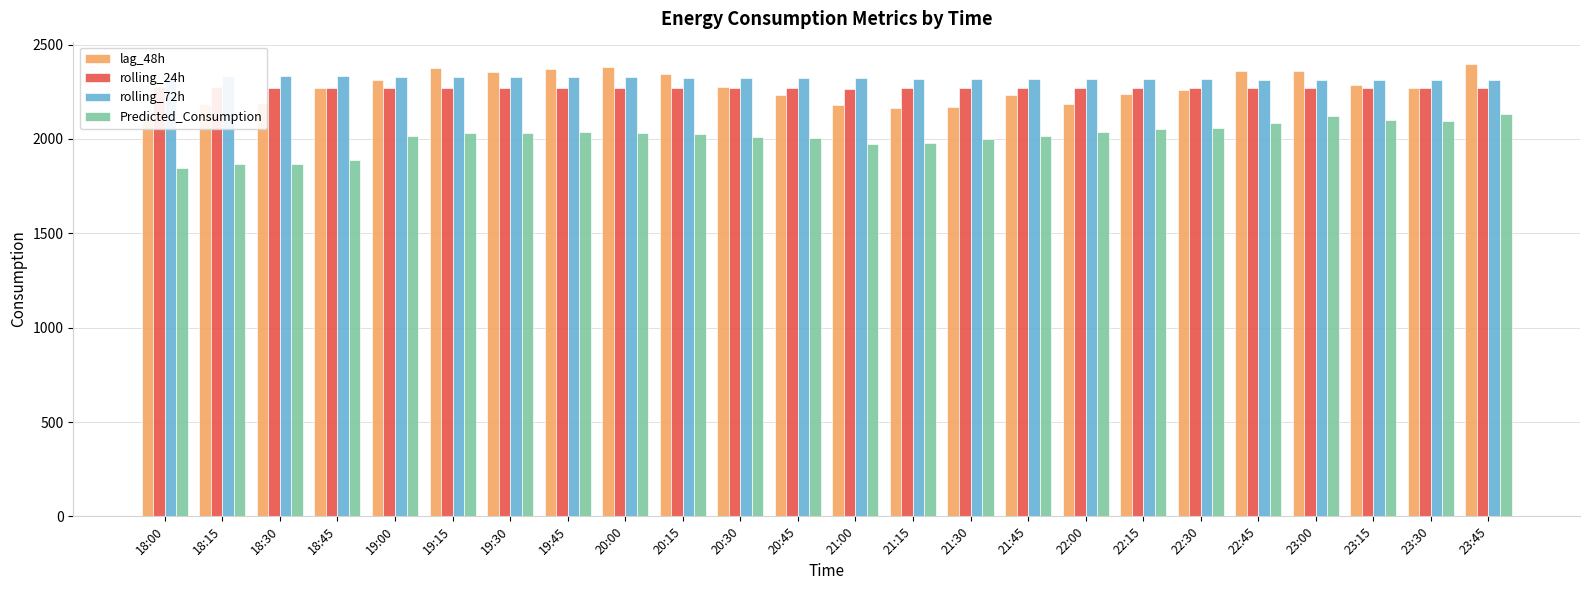

What are all the series names shown in the legend?

lag_48h, rolling_24h, rolling_72h, Predicted_Consumption